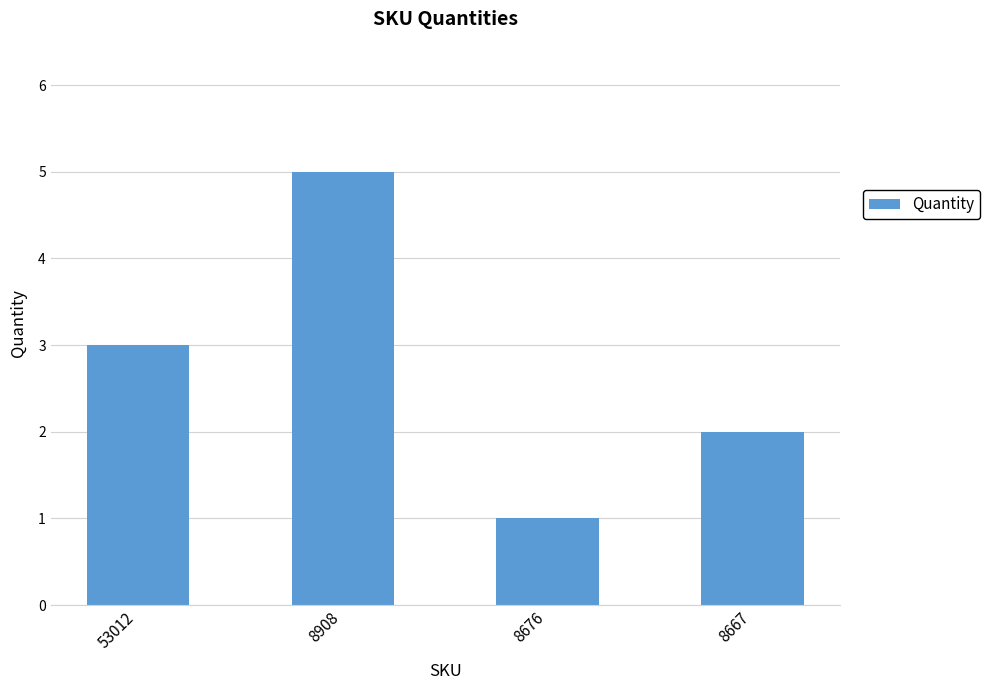

Is it true that the value at 8676 is 1?

True